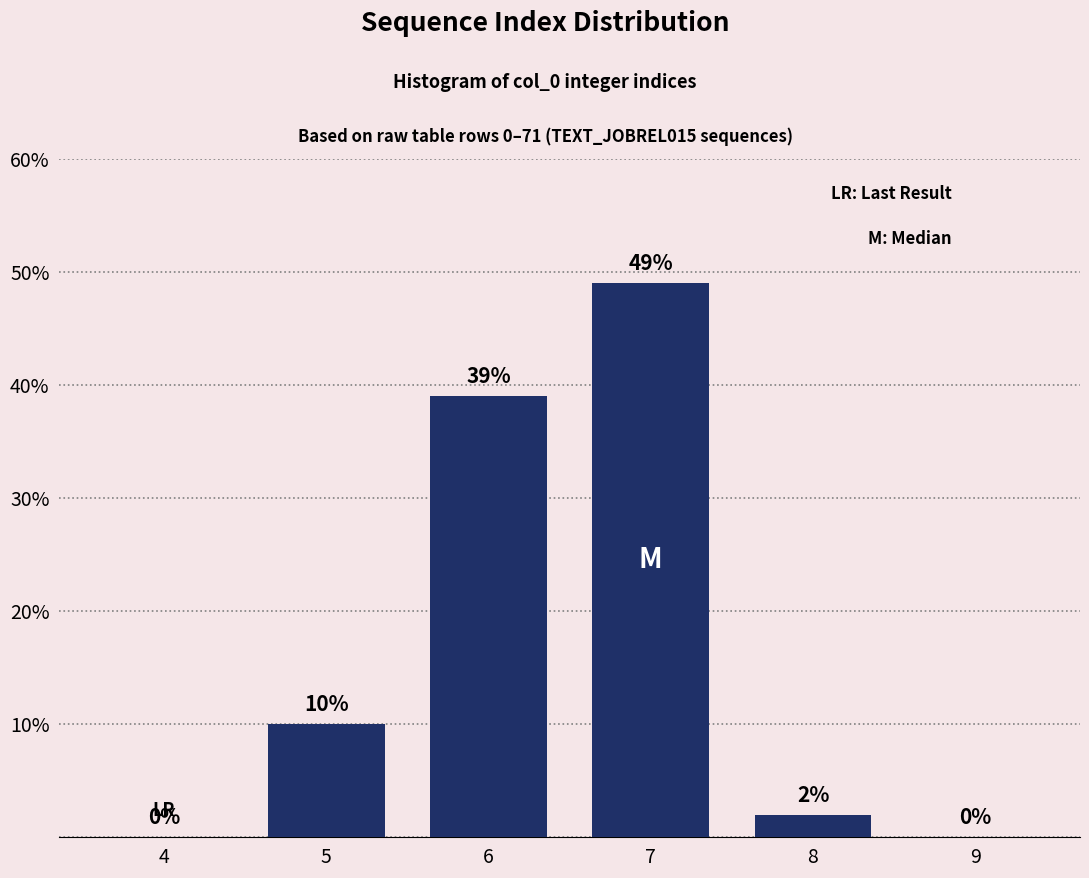

Reading right to left, extract all data points from this chart.

9=0	8=2	7=49	6=39	5=10	4=0